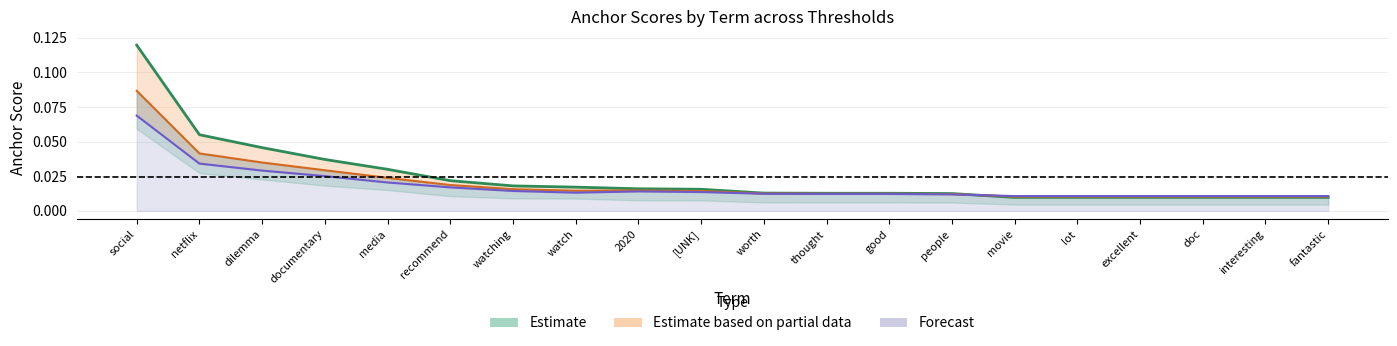

True or false: Estimate (0.80-pos) has more than 0 interior local peaks.

False